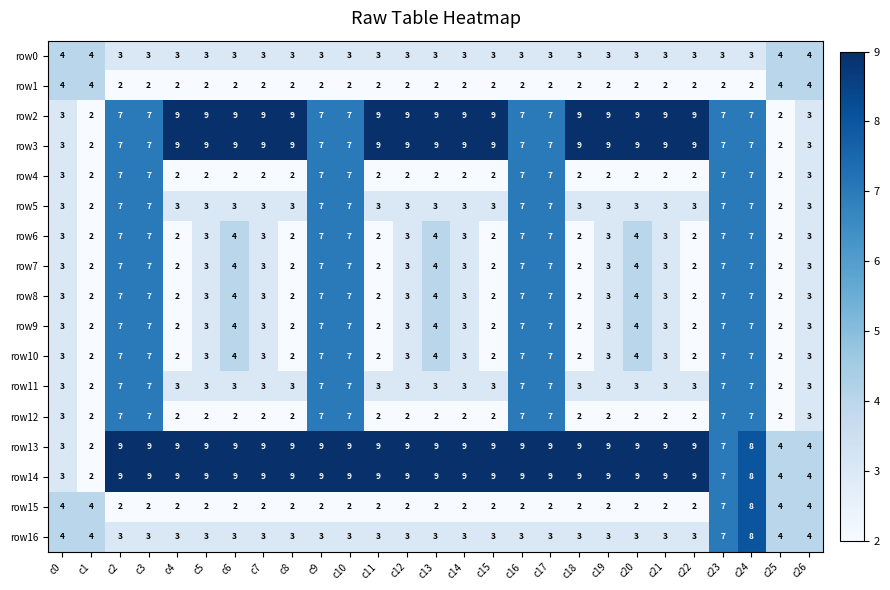

At how many categories does at least one series exceed 3?

27